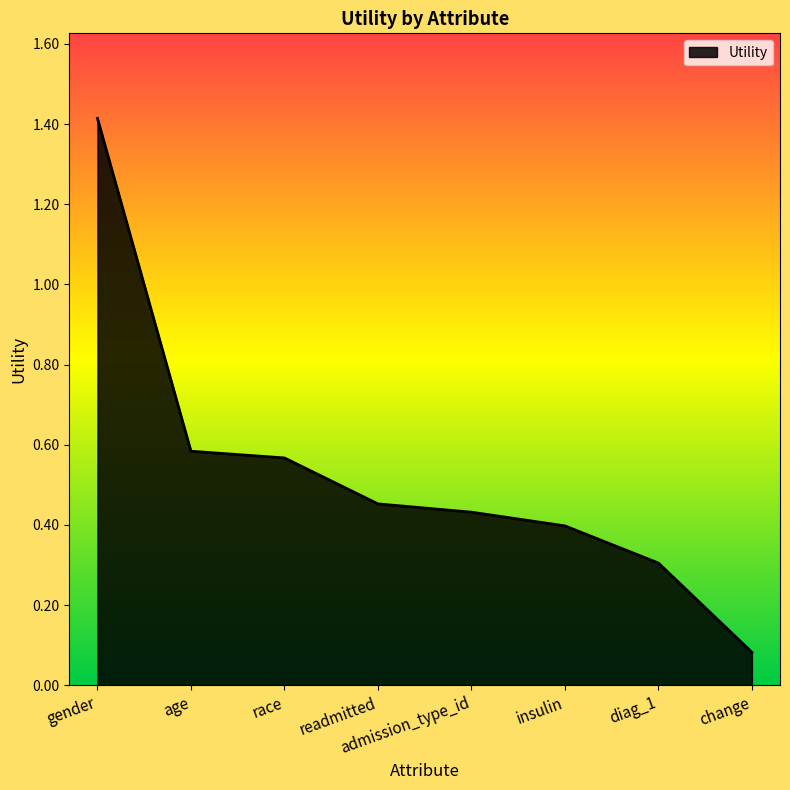

Which label corresponds to the smallest value in the chart?

change